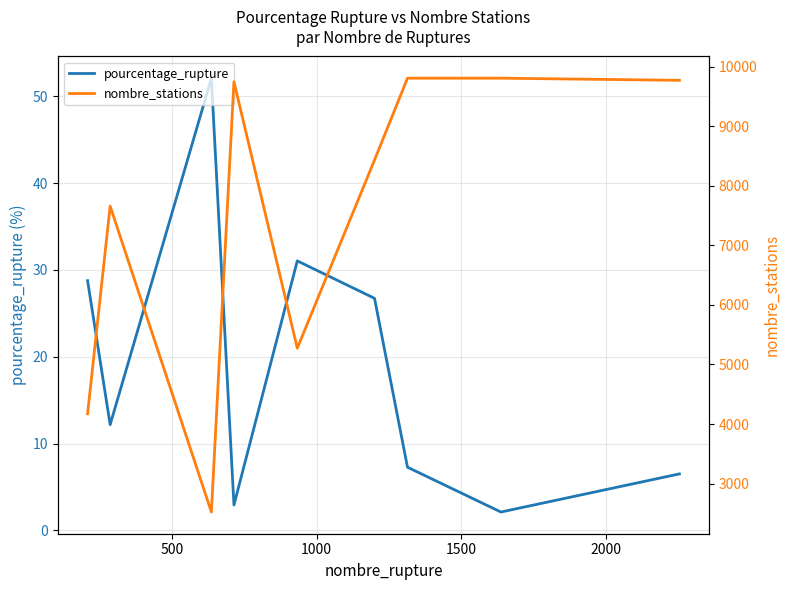

True or false: pourcentage_rupture and nombre_stations intersect in this chart.

False